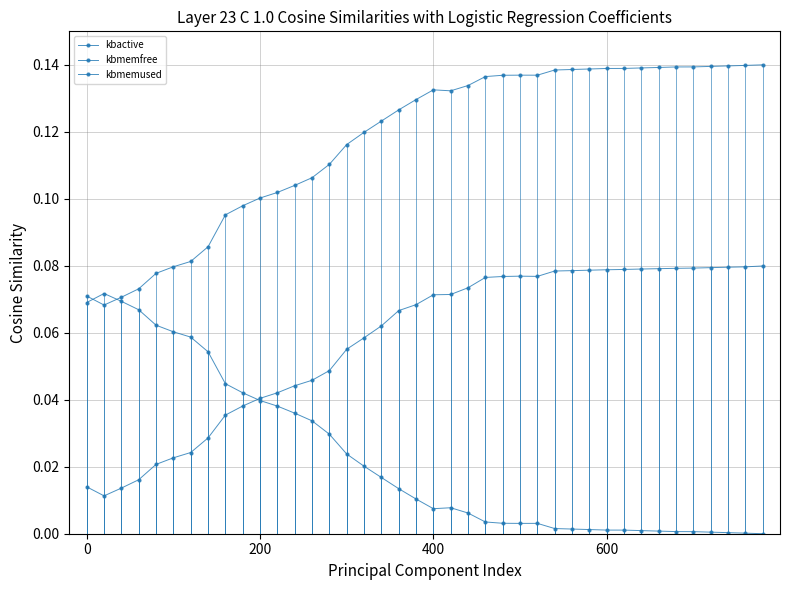

True or false: kbmemused and kbmemfree intersect in this chart.

True